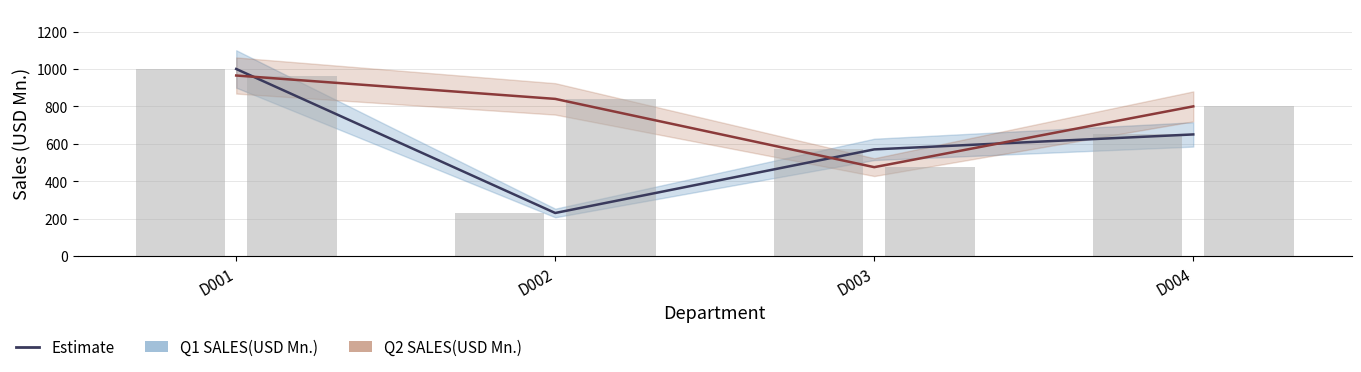

At which category is the sum across all series the highest?

D001